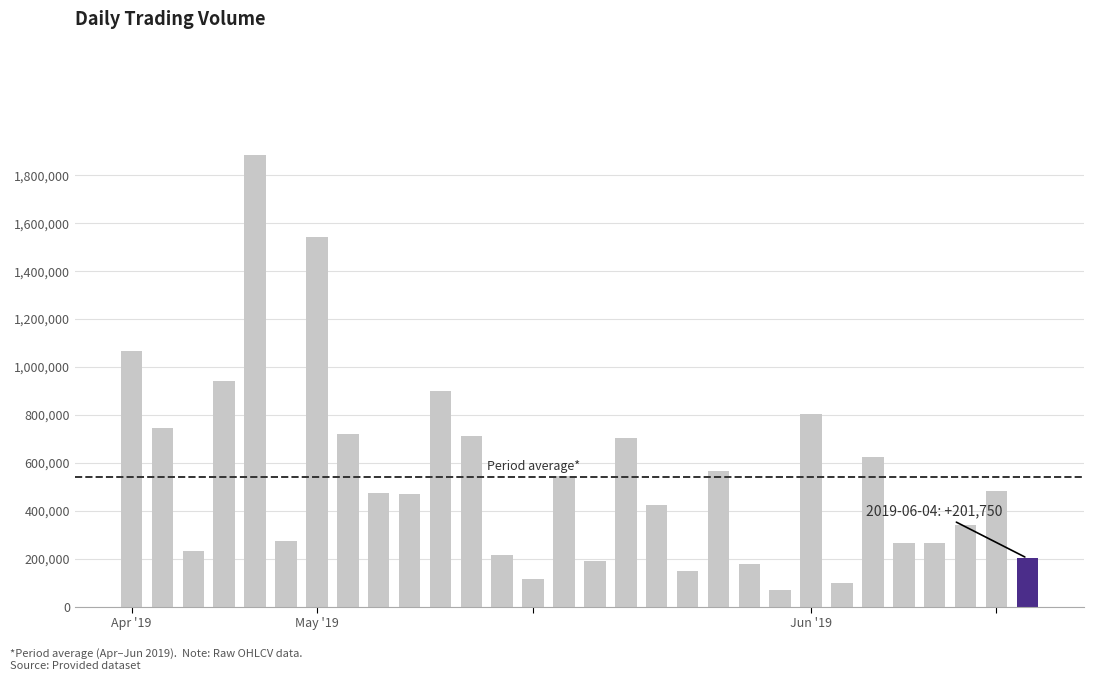

What is the value of the 29th bar from the left?

481984